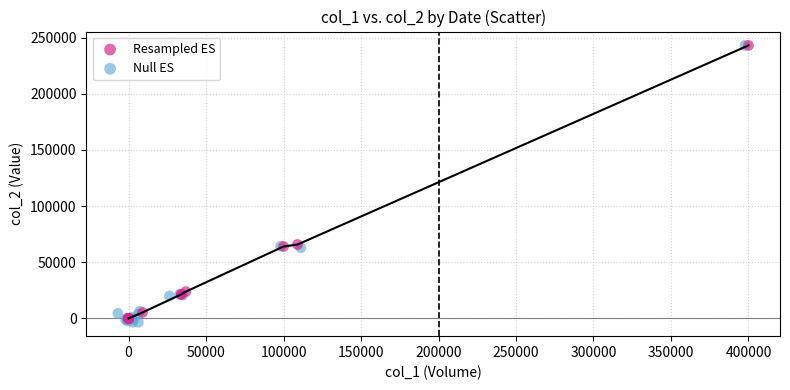

What are all the series names shown in the legend?

Resampled ES, Null ES